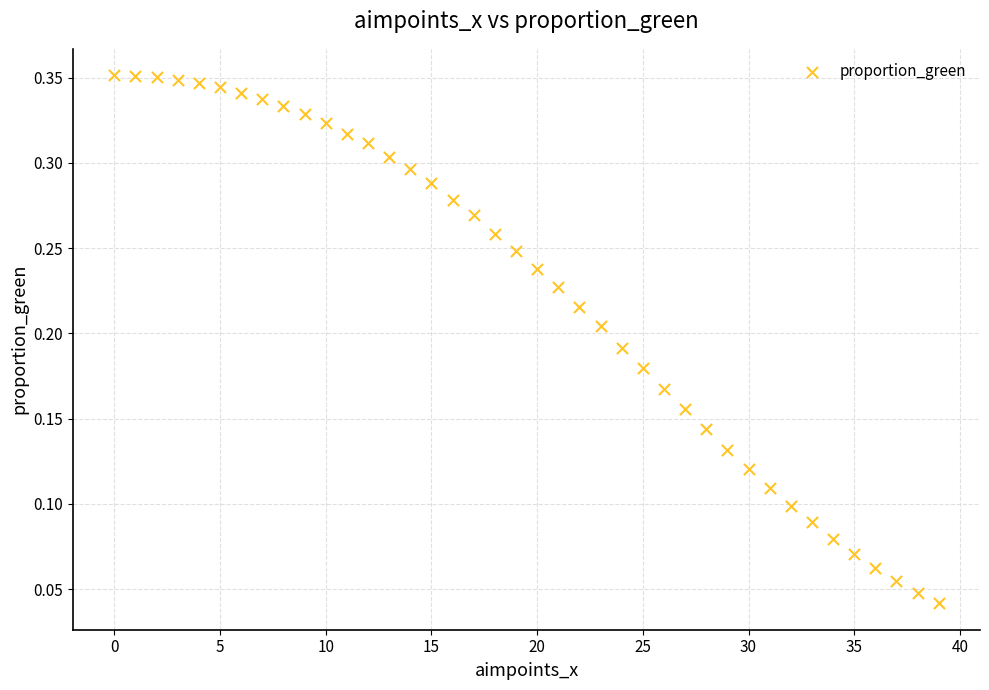

Count the number of points in this scatter plot.

40